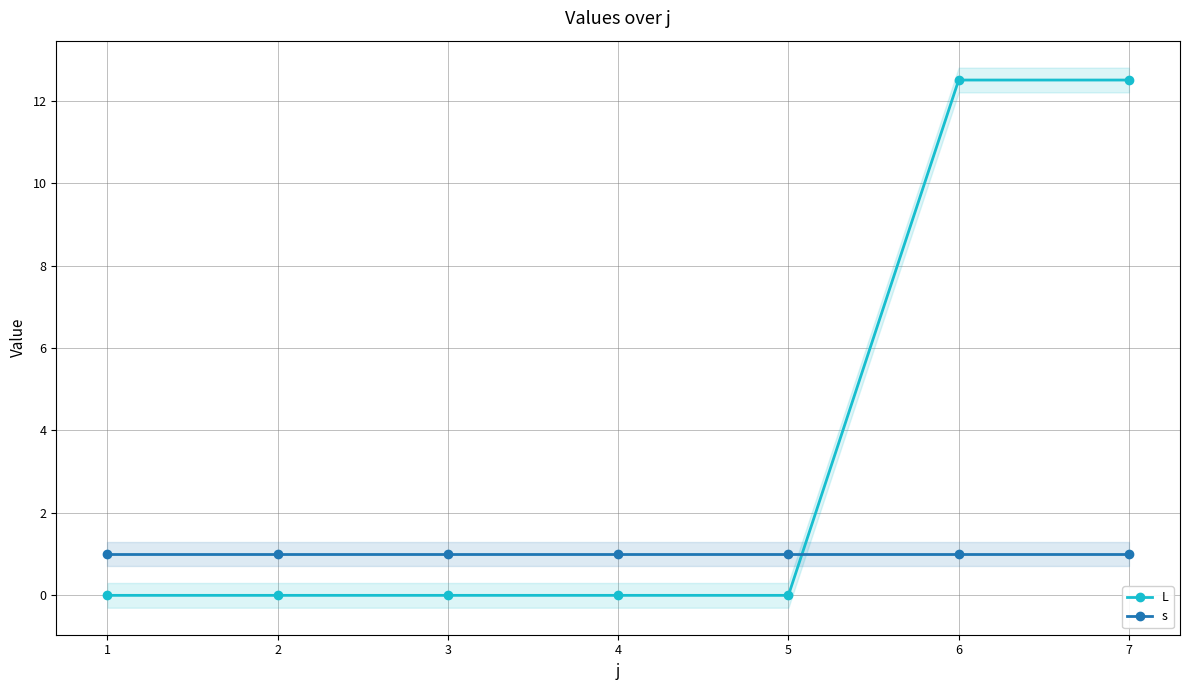

Reading left to right, transcribe all the data shown in this chart.

L: 1=0.0	2=0.0	3=0.0	4=0.0	5=0.0	6=12.5	7=12.5
s: 1=1.0	2=1.0	3=1.0	4=1.0	5=1.0	6=1.0	7=1.0